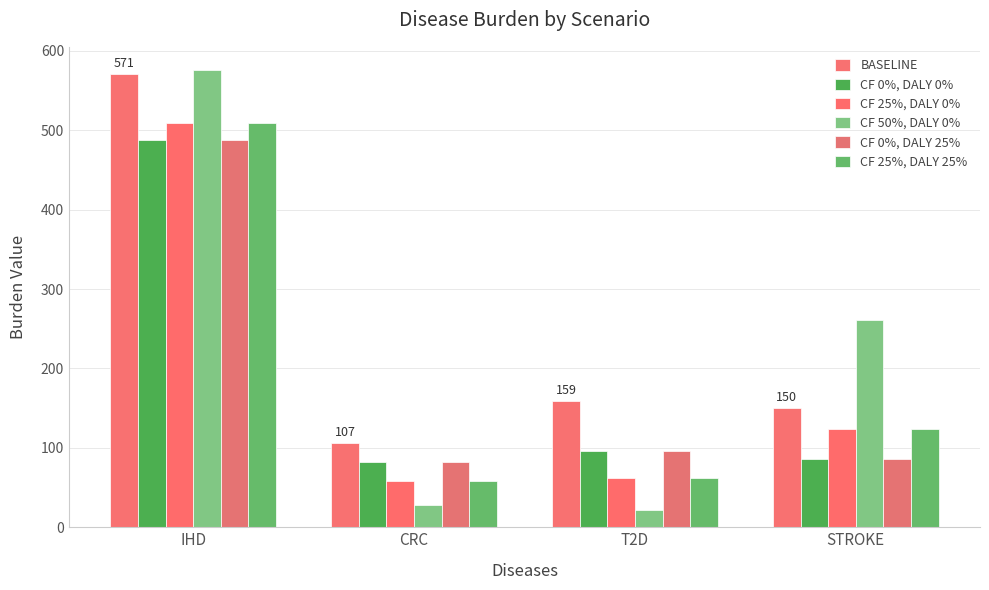

At which label is CF 0%, DALY 25% closest to 284?

T2D